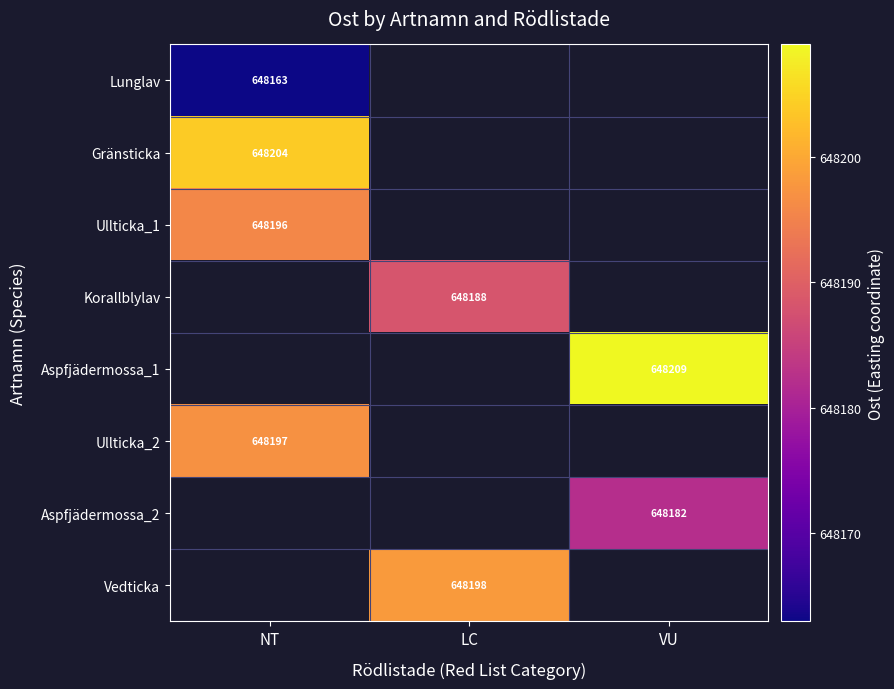

Which label corresponds to the largest value in the chart?

VU